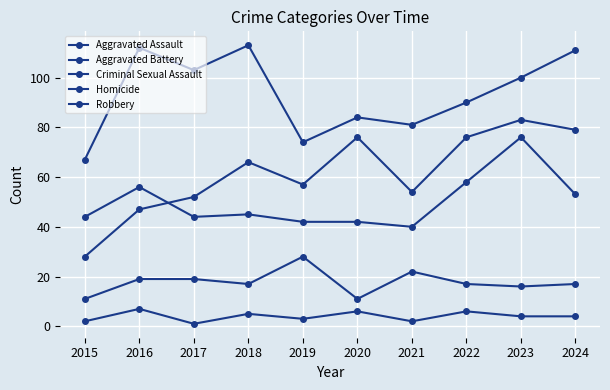

In Robbery, how many points are lower than both neighbors (excluding endpoints)?

3